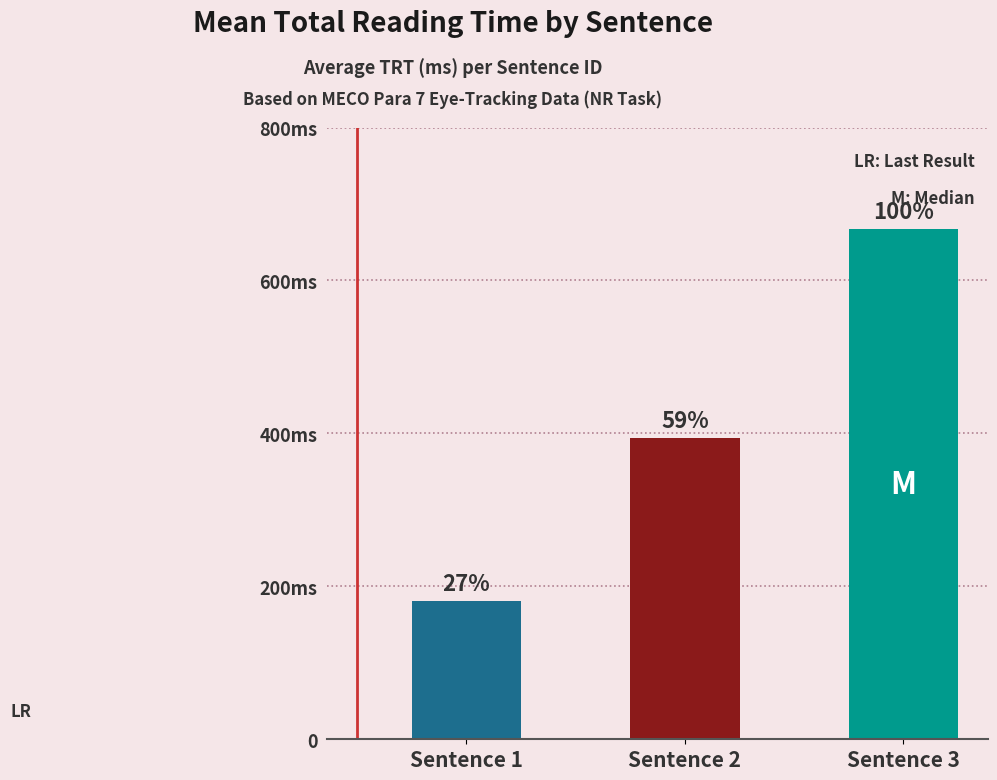

Does the chart contain any negative values?

No